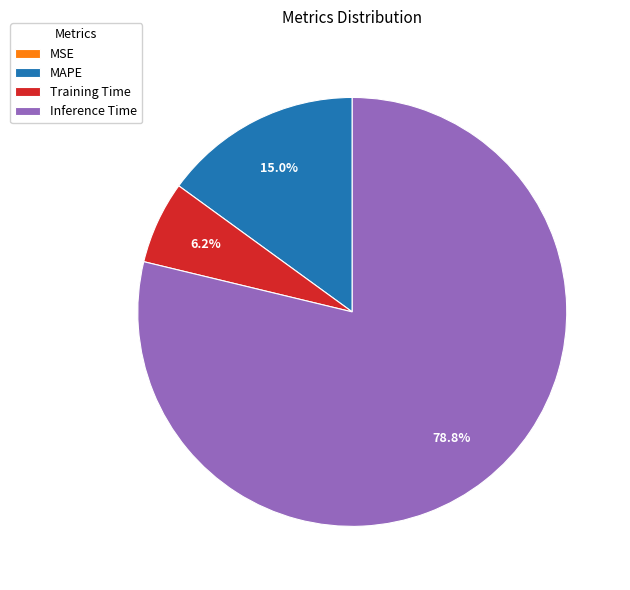

To the nearest percent, what is the average slice percentage?

25%